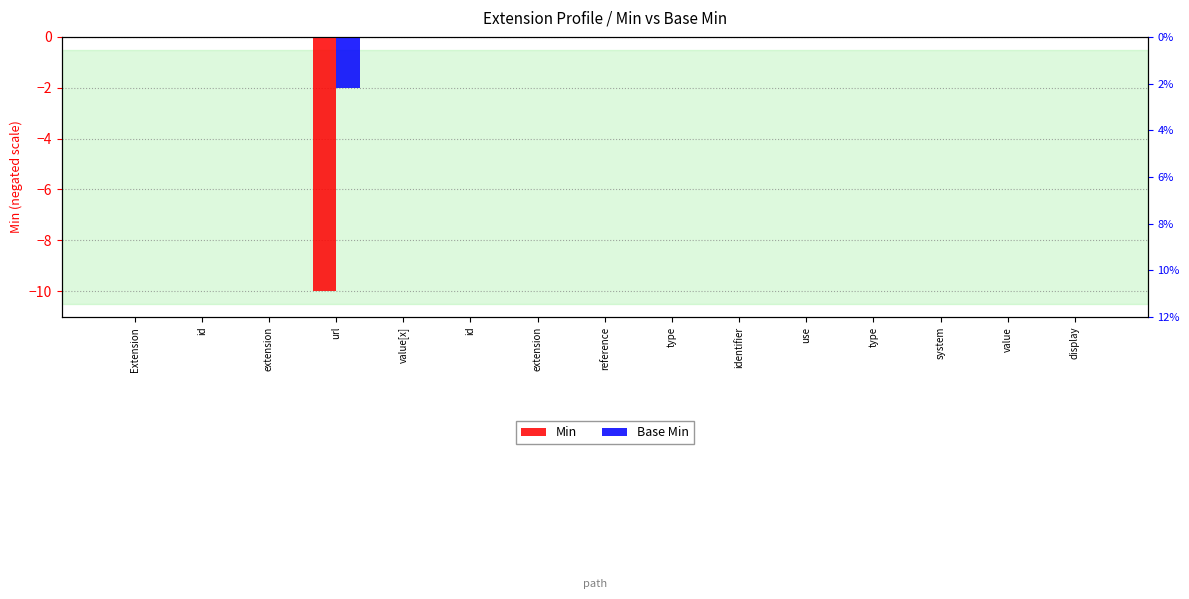

List the series in order of their peak value, highest first.

Min, Base Min